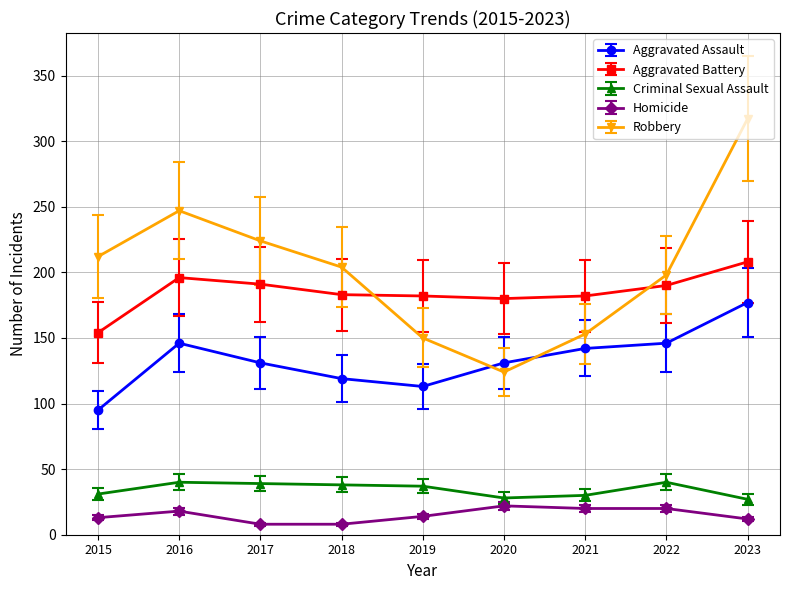

The value of Aggravated Battery at 2021 is 182. True or false?

True